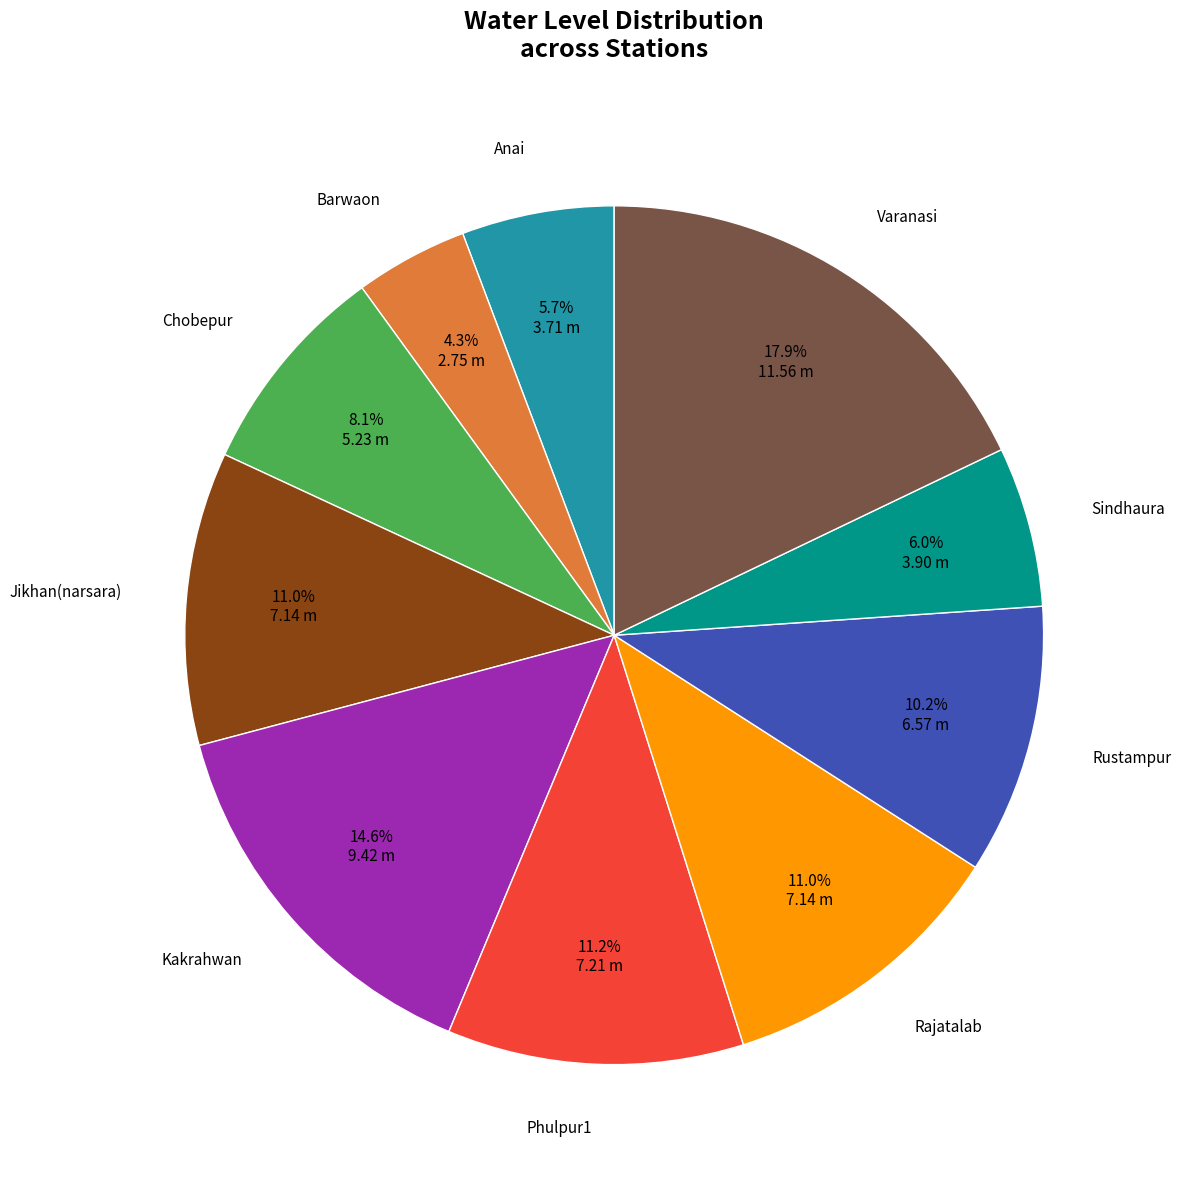

Count the number of slices in the pie.

10